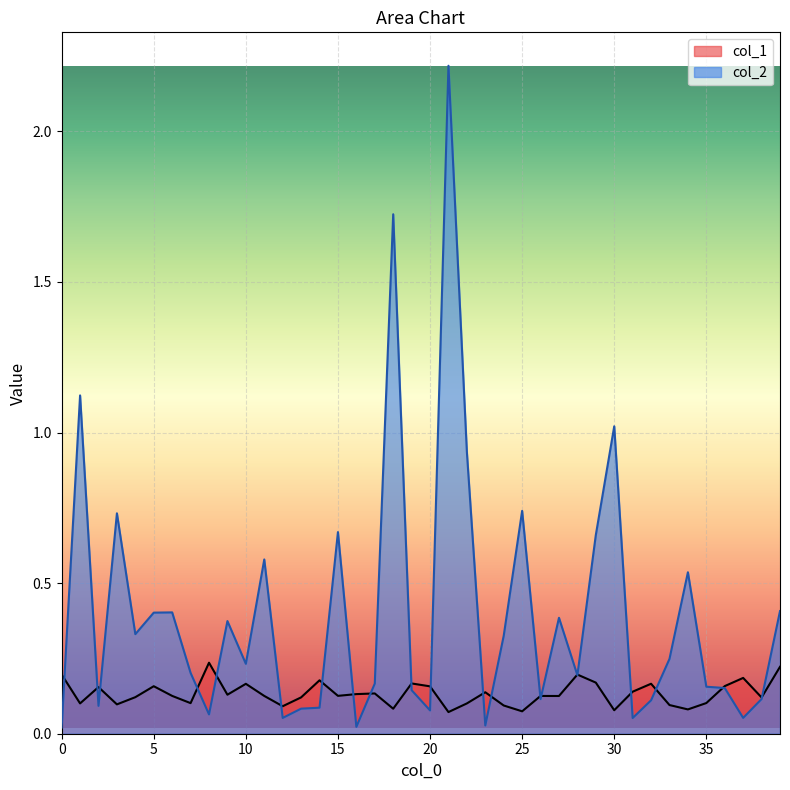

What is the value of the col_2 point at the 26th from the left?

0.7